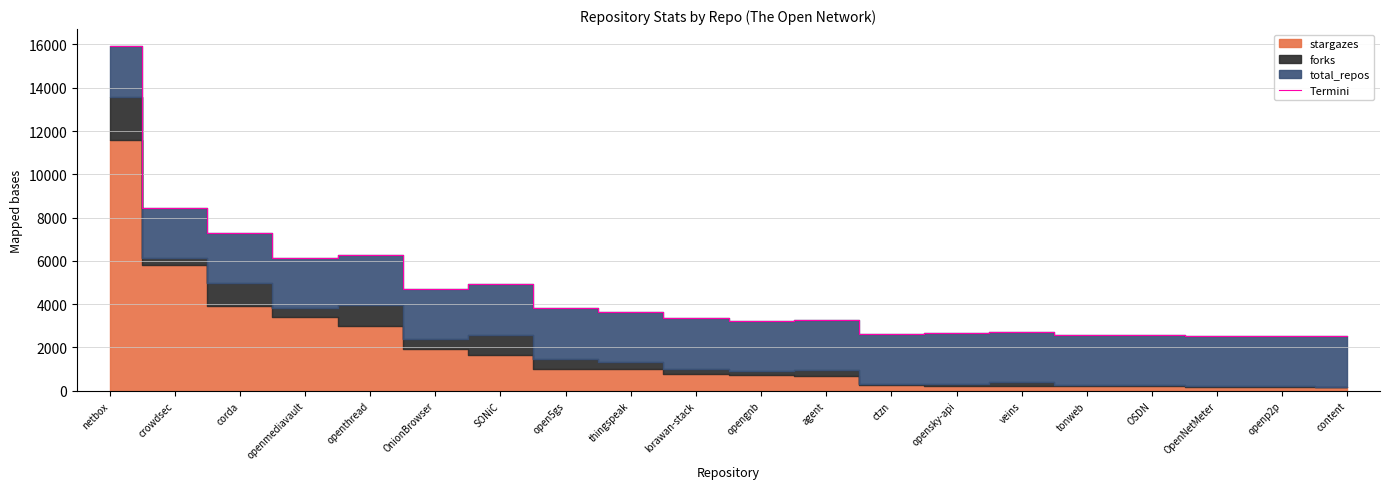

What is the value of the 10th point from the left?

3345